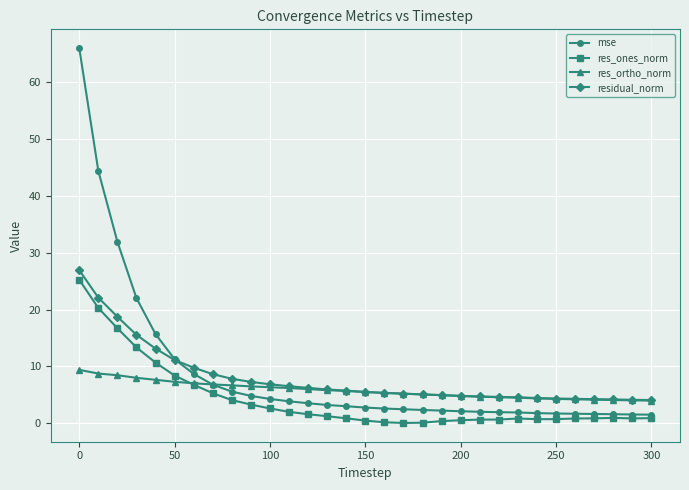

Which series has the largest range (max minus min)?

mse